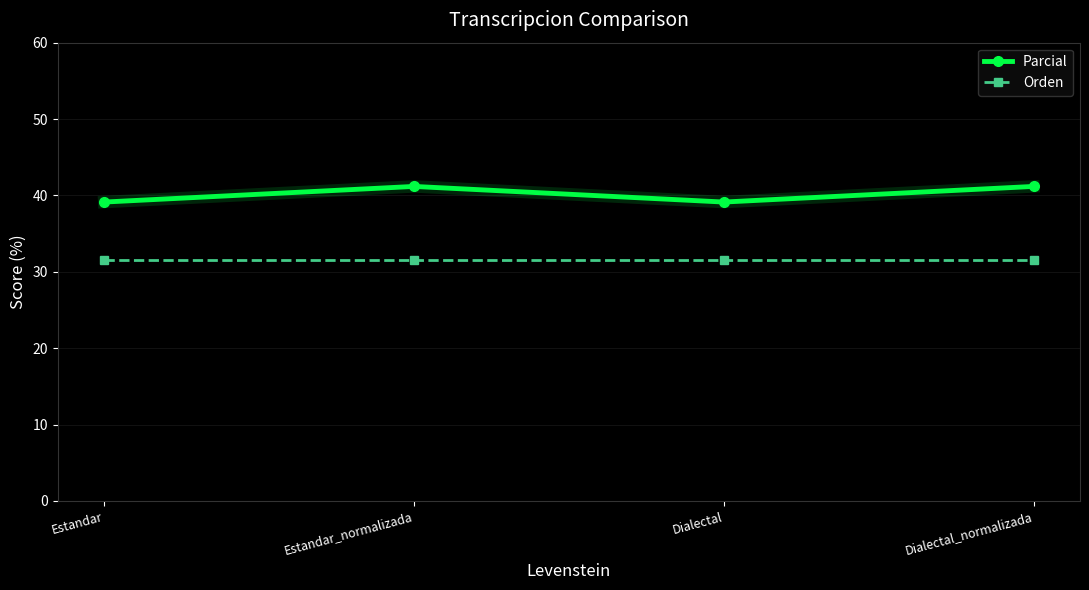

True or false: Parcial has more than 0 points higher than both neighbors.

True